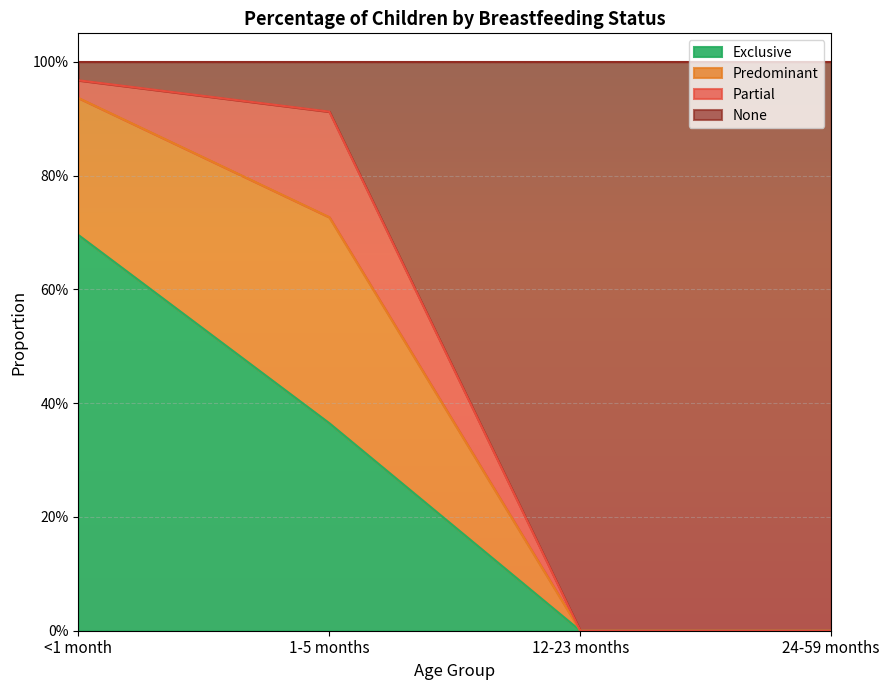

Does the chart have visible grid lines?

Yes